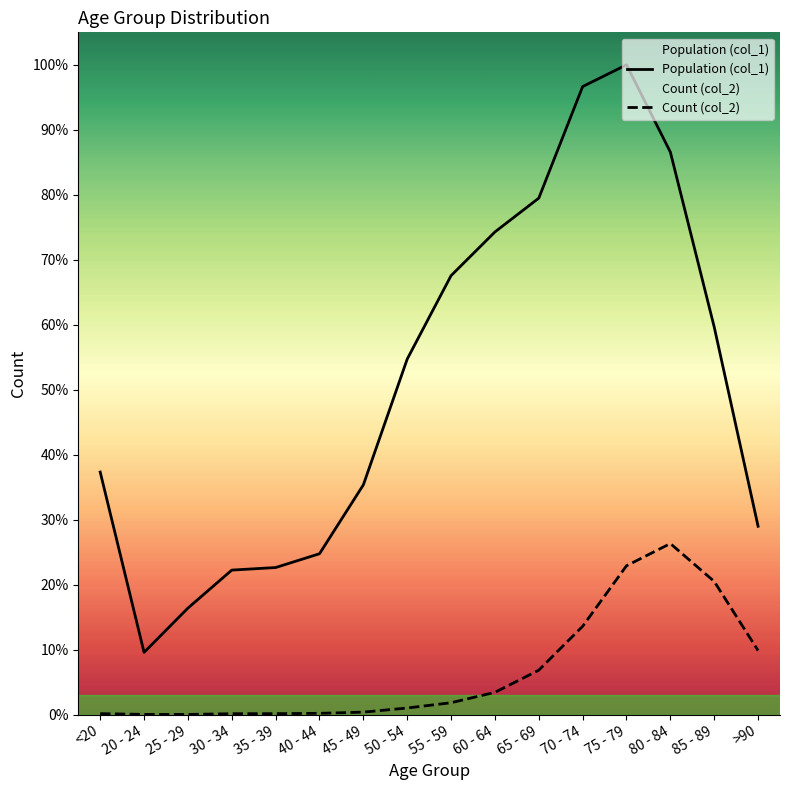

Is it true that Population (col_1) equals 17461 at 80 - 84?

False